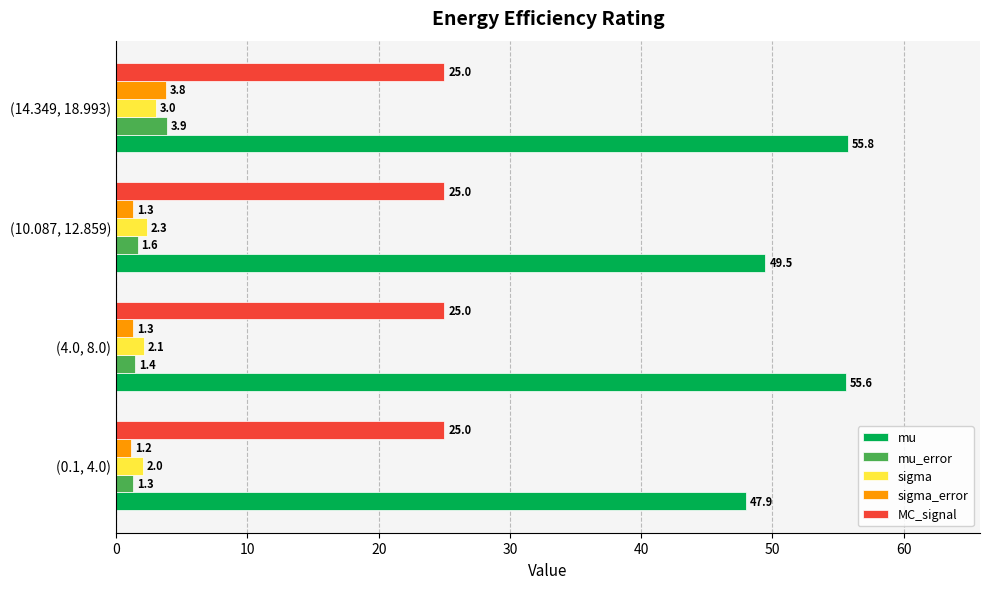

Where is sigma nearest to the value 2?

(0.1, 4.0)